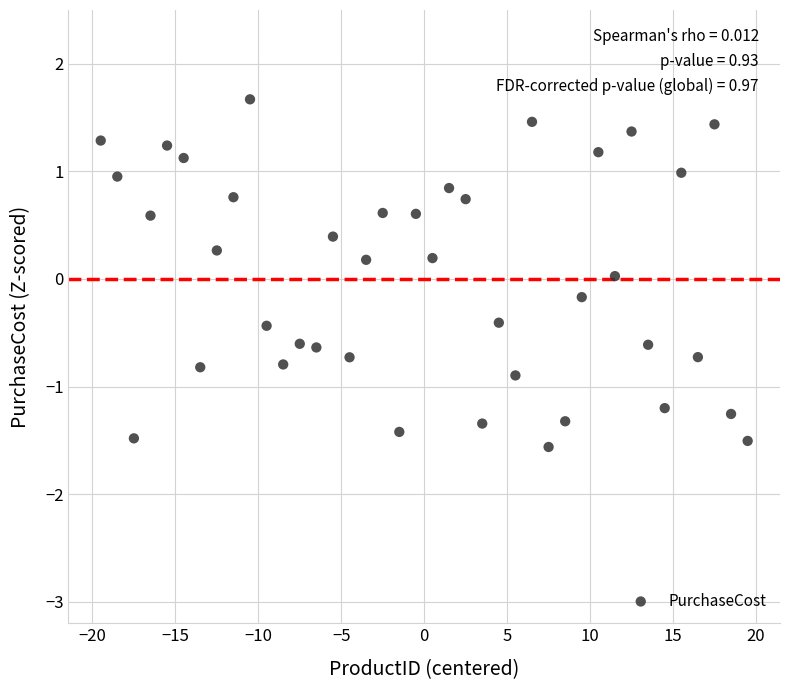

What is the range of X values (max minus min)?

39.0